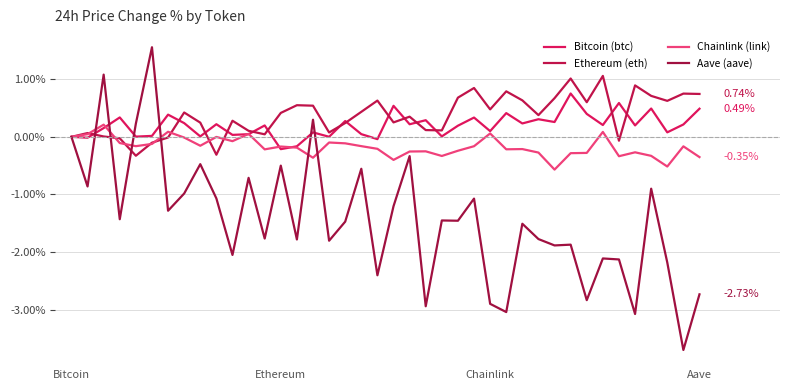

Which series has the largest range (max minus min)?

Aave (aave)